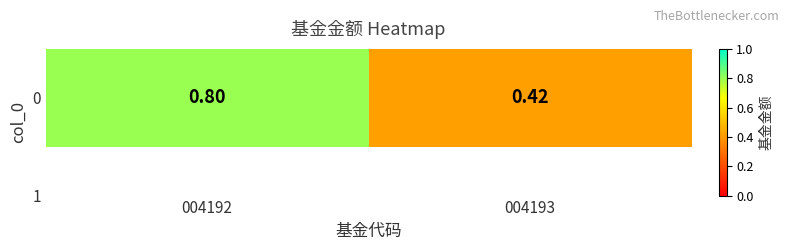

List the labels in order of value, smallest first.

004193, 004192